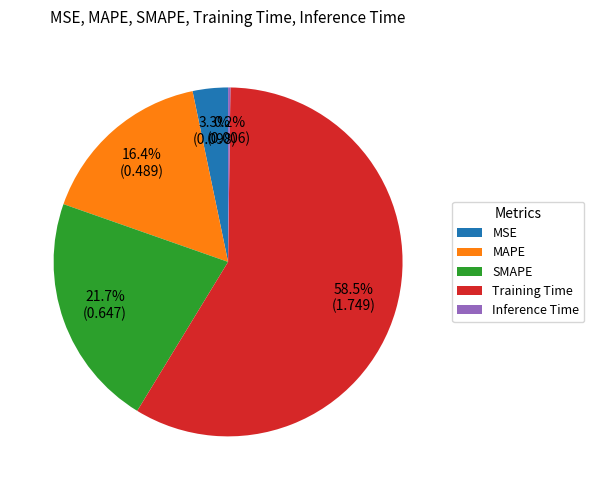

What percentage is the MAPE slice, to the nearest percent?

16%